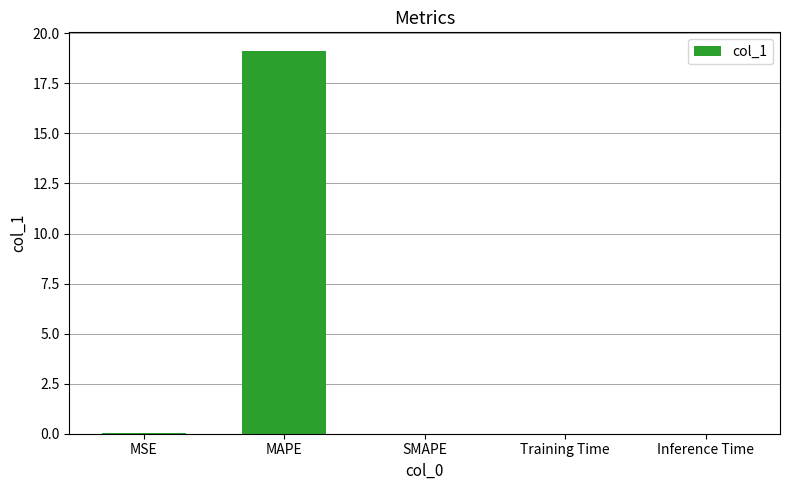

Which has a higher value, MSE or MAPE?

MAPE